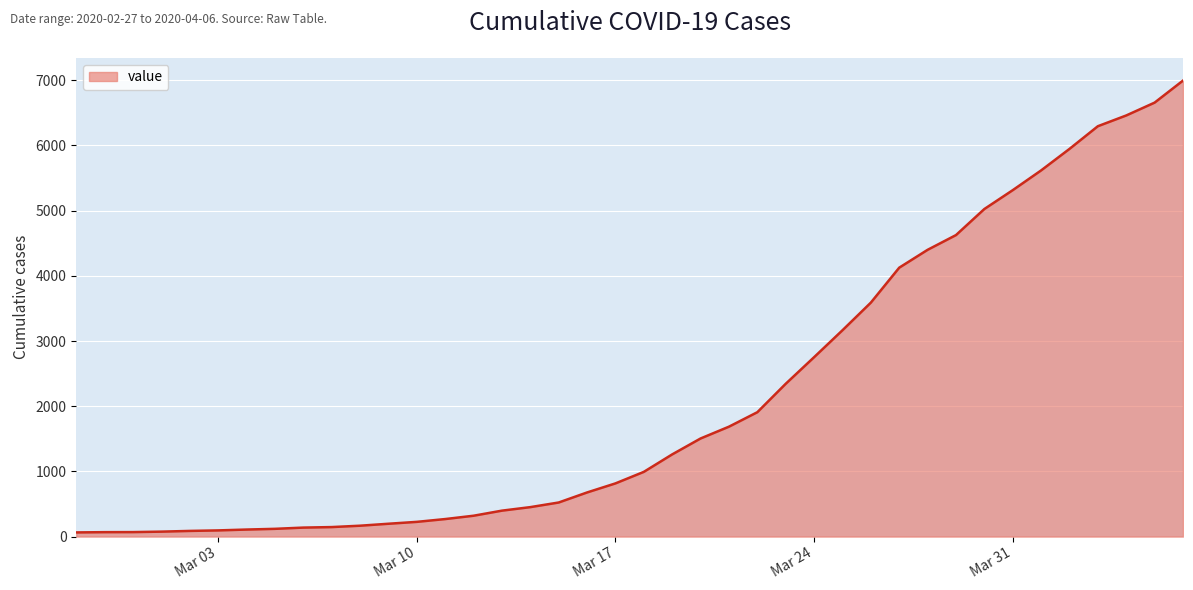

What is the greatest value displayed?

6995